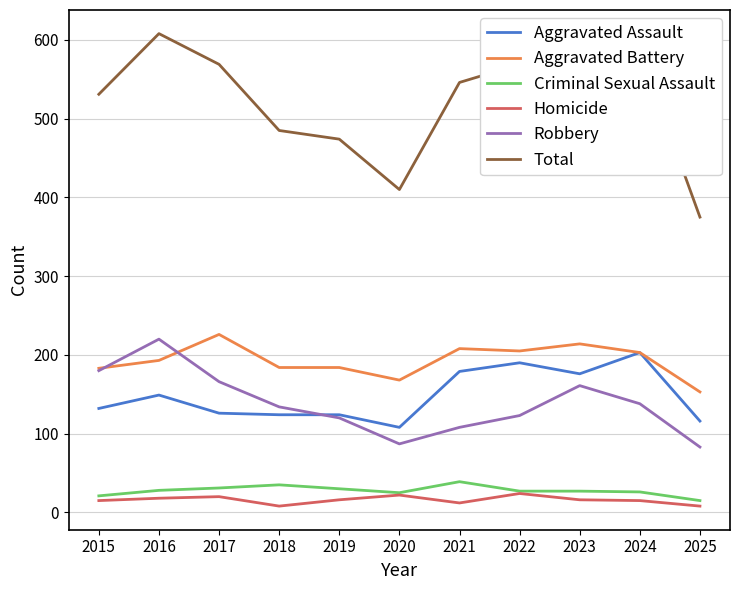

True or false: Aggravated Battery and Homicide cross at least once.

False